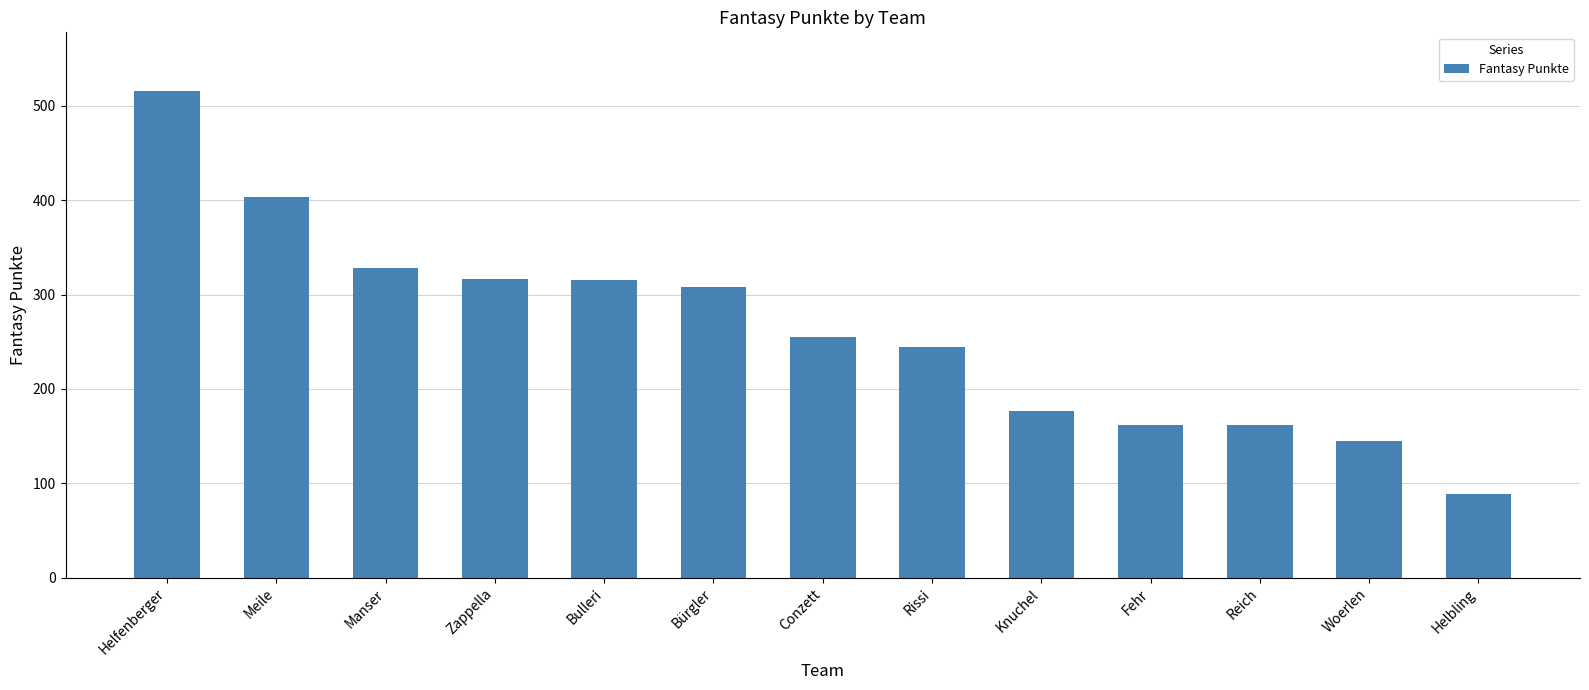

What is the difference between the values at Helbling and Reich?

73